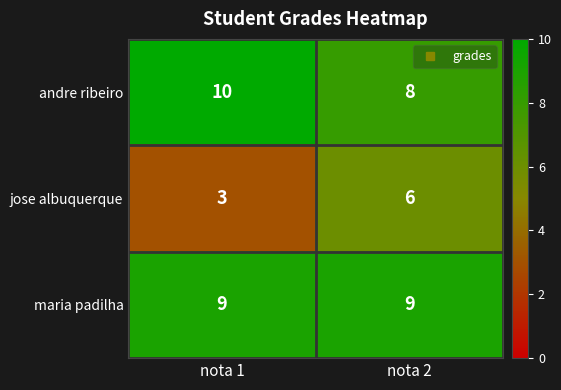

What is the total value across all series at nota 1?

22